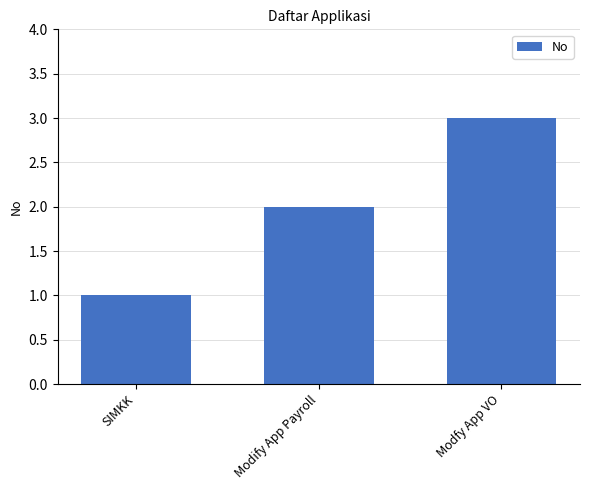

True or false: the data shows 2 at Modify App Payroll.

True